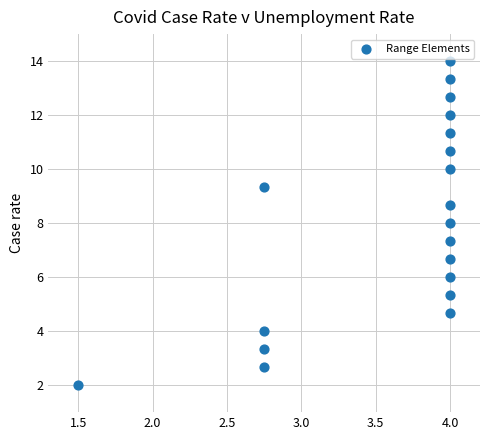

What is the range of Y values (max minus min)?

12.0